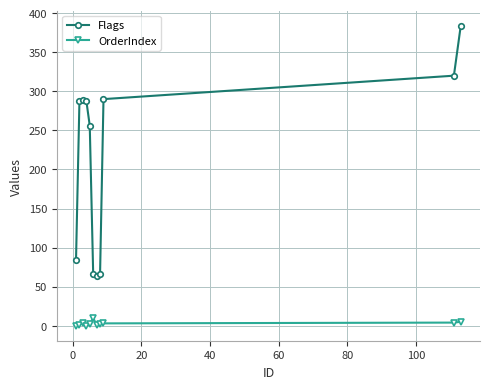

True or false: Flags and OrderIndex intersect in this chart.

False